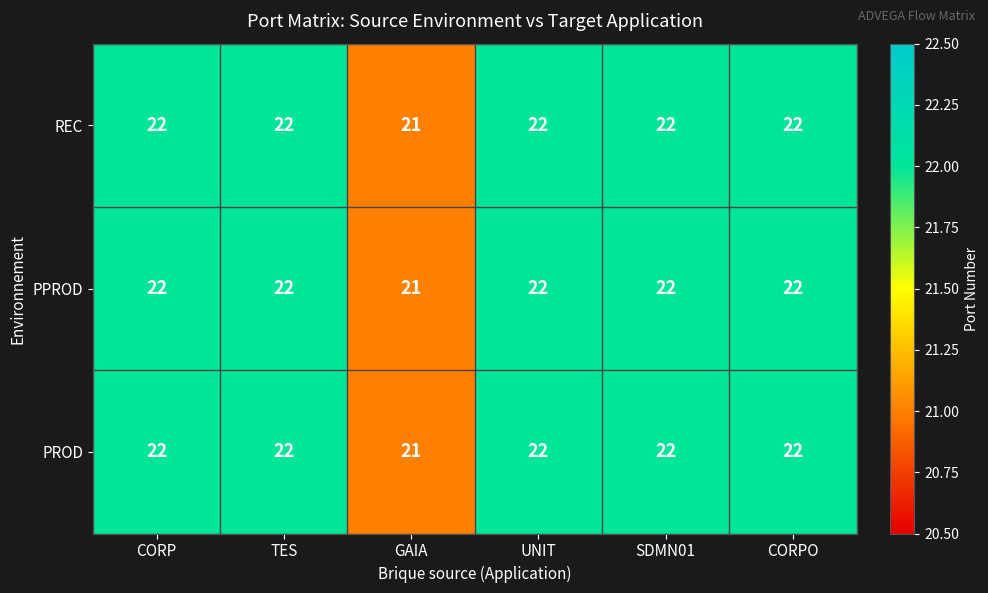

What is the minimum value shown in the chart?

21